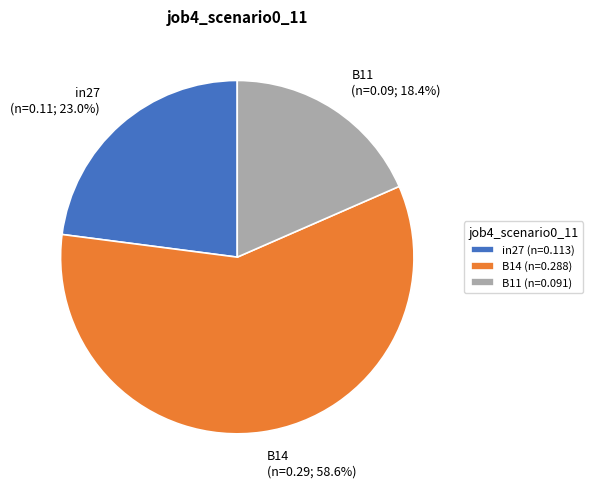

Which category has the smallest portion of the pie?

B11